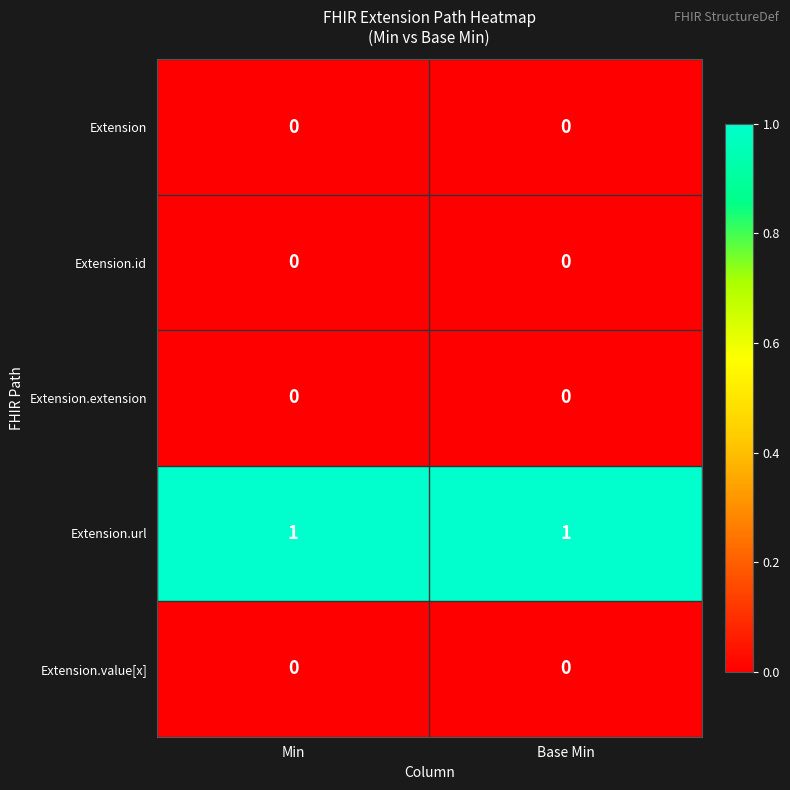

Is it true that Extension.extension equals 0 at Min?

True